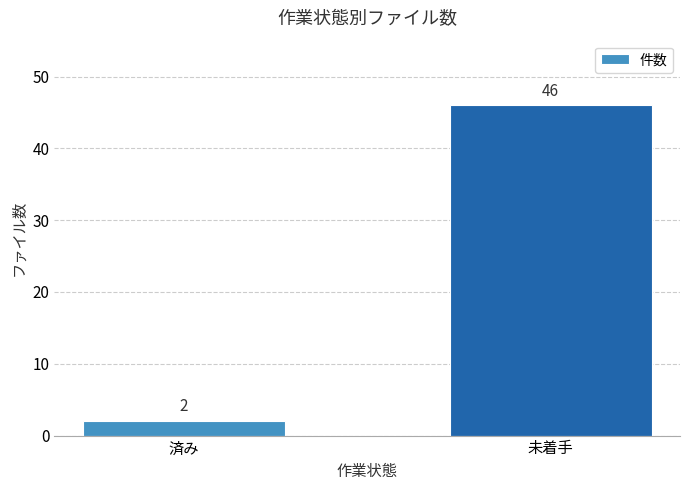

List the labels in order of value, largest first.

未着手, 済み